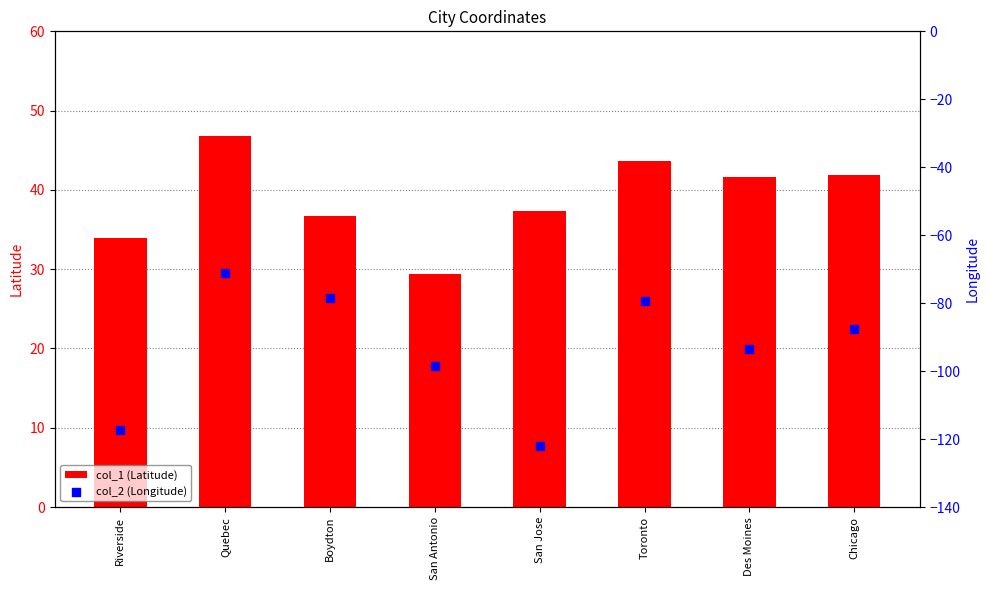

Which series contains the highest Y value?

col_1 (Latitude)